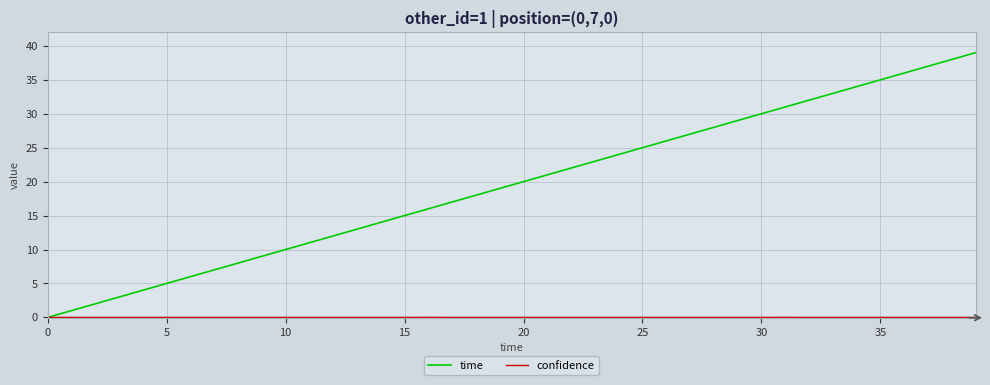

Which series has the largest total across all categories?

time